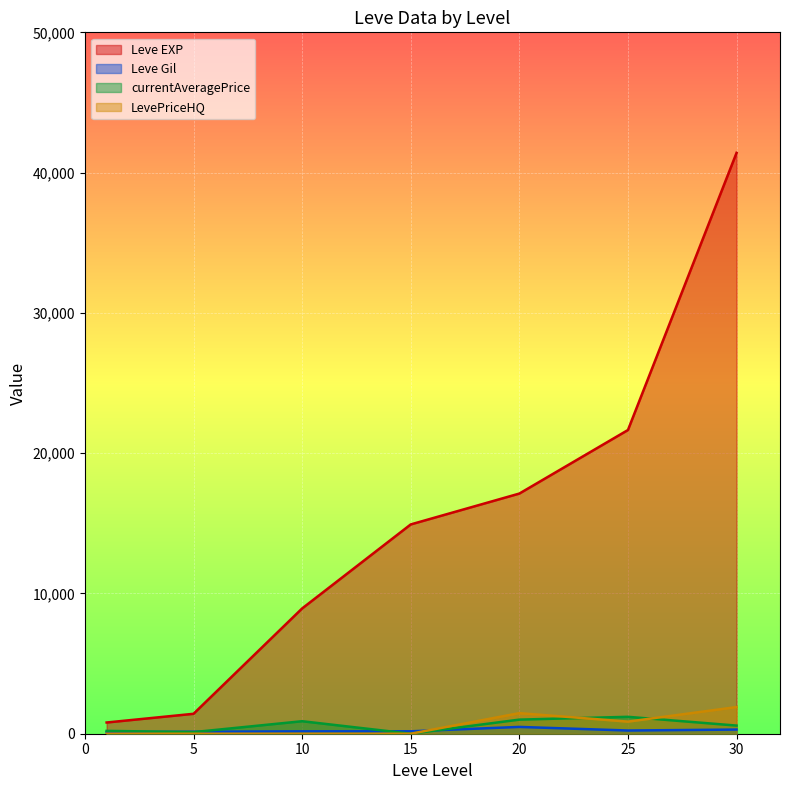

True or false: LevePriceHQ has a value of 1466.9 at 20.

True